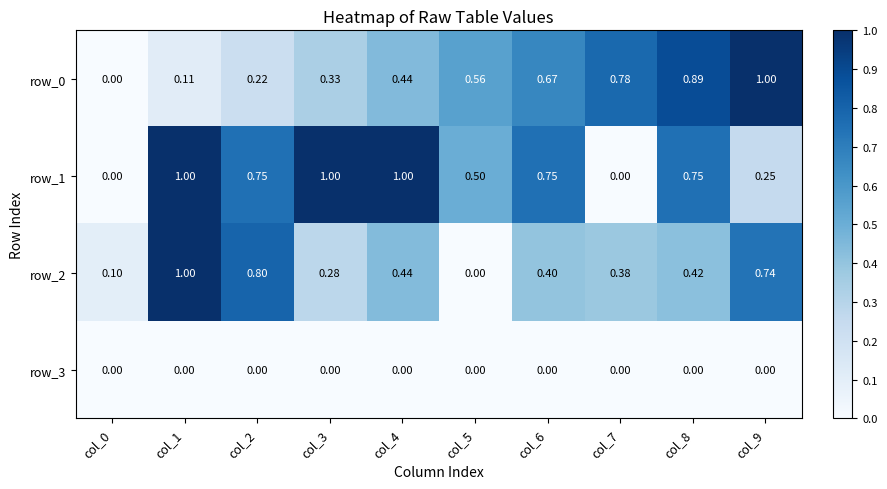

Which series changed the most between col_0 and col_9?

row_0